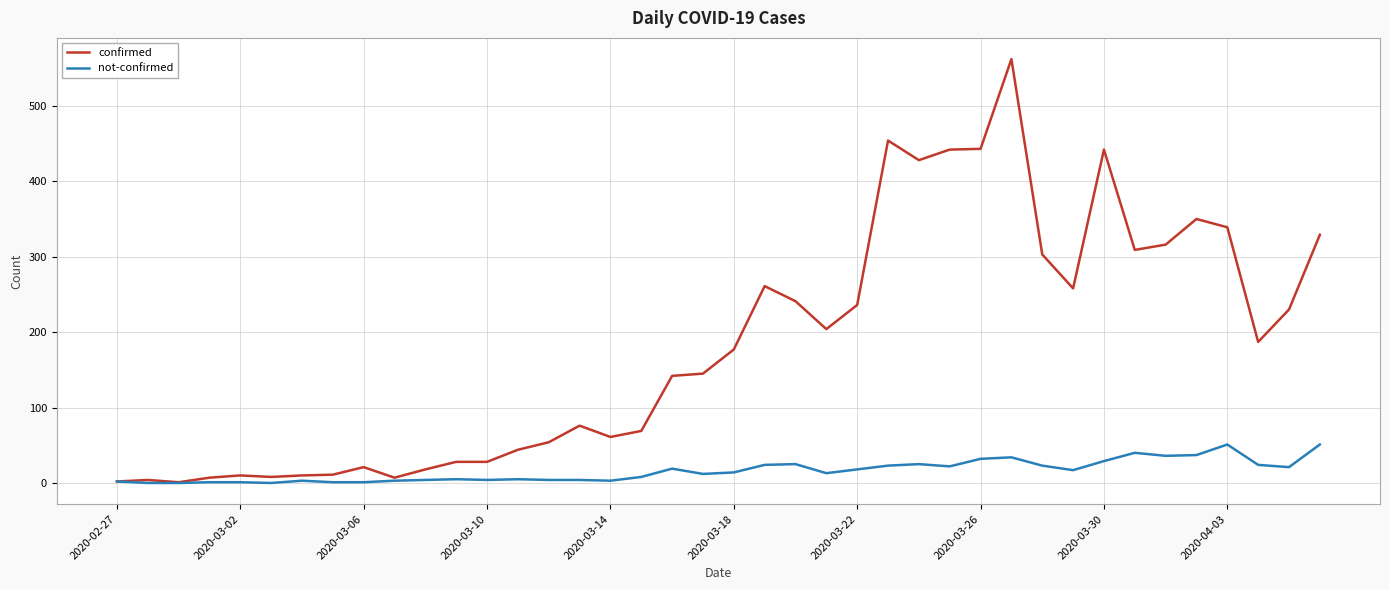

What is the maximum value for confirmed?

562